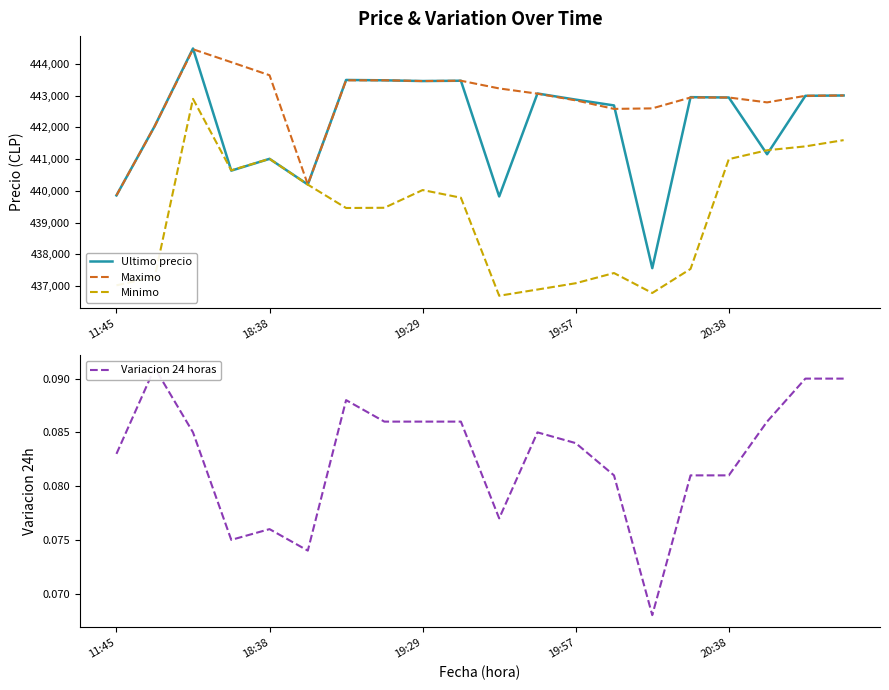

Rank the series by their maximum value, from lowest to highest.

Variacion 24 horas, Minimo, Maximo, Ultimo precio